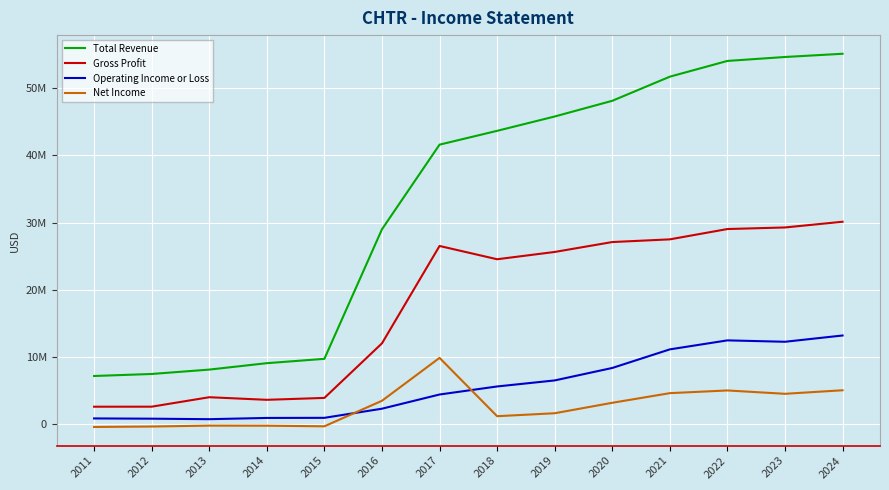

Reading left to right, what are all the values shown in this chart?

Total Revenue: 2011=7204000	2012=7504000	2013=8155000	2014=9108000	2015=9754000	2016=29003000	2017=41581000	2018=43634000	2019=45764000	2020=48097000	2021=51682000	2022=54022000	2023=54607000	2024=55085000
Gross Profit: 2011=2640000	2012=2644000	2013=4049000	2014=3664000	2015=3947000	2016=12055000	2017=26525000	2018=24552000	2019=25636000	2020=27108000	2021=27508000	2022=29041000	2023=29275000	2024=30126000
Operating Income or Loss: 2011=898000	2012=861000	2013=786000	2014=971000	2015=986000	2016=2345000	2017=4453000	2018=5648000	2019=6545000	2020=8397000	2021=11160000	2022=12497000	2023=12290000	2024=13222000
Net Income: 2011=-369000	2012=-304000	2013=-169000	2014=-183000	2015=-271000	2016=3522000	2017=9895000	2018=1230000	2019=1668000	2020=3222000	2021=4654000	2022=5055000	2023=4557000	2024=5083000